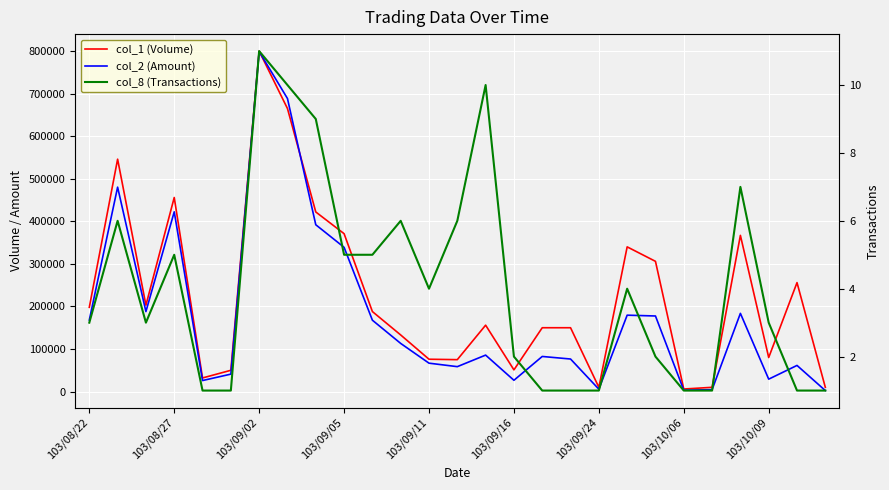

True or false: col_8 (Transactions) has a value of 7 at 23.

True